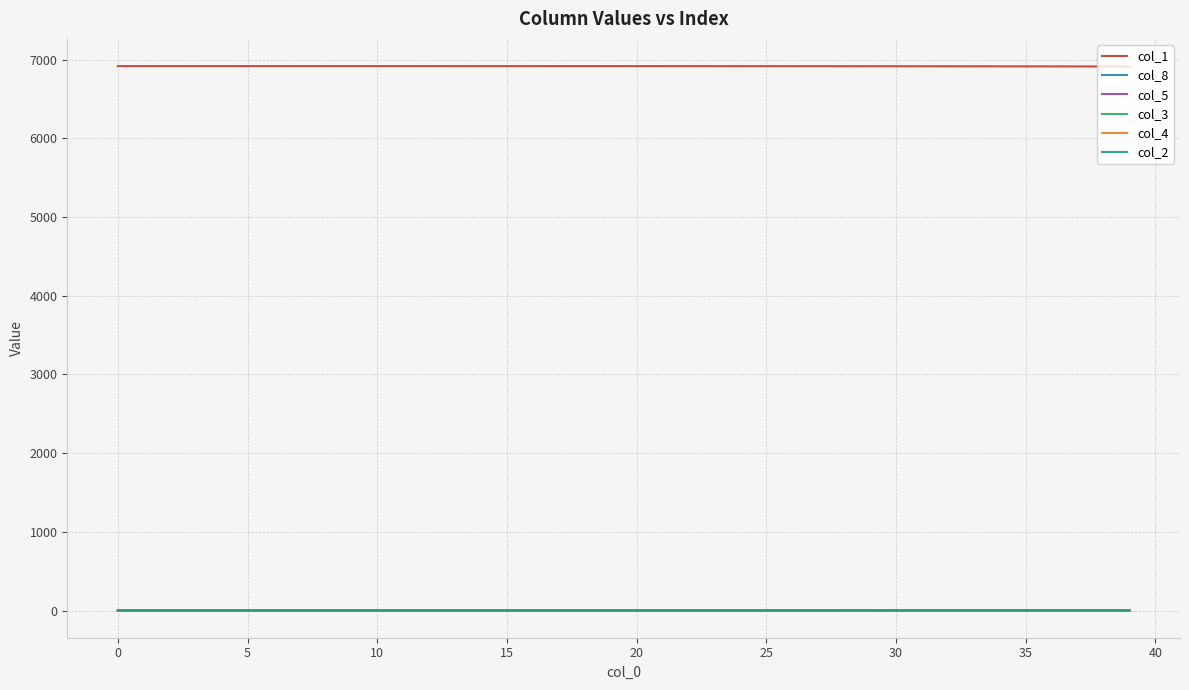

True or false: col_1 and col_3 cross at least once.

False